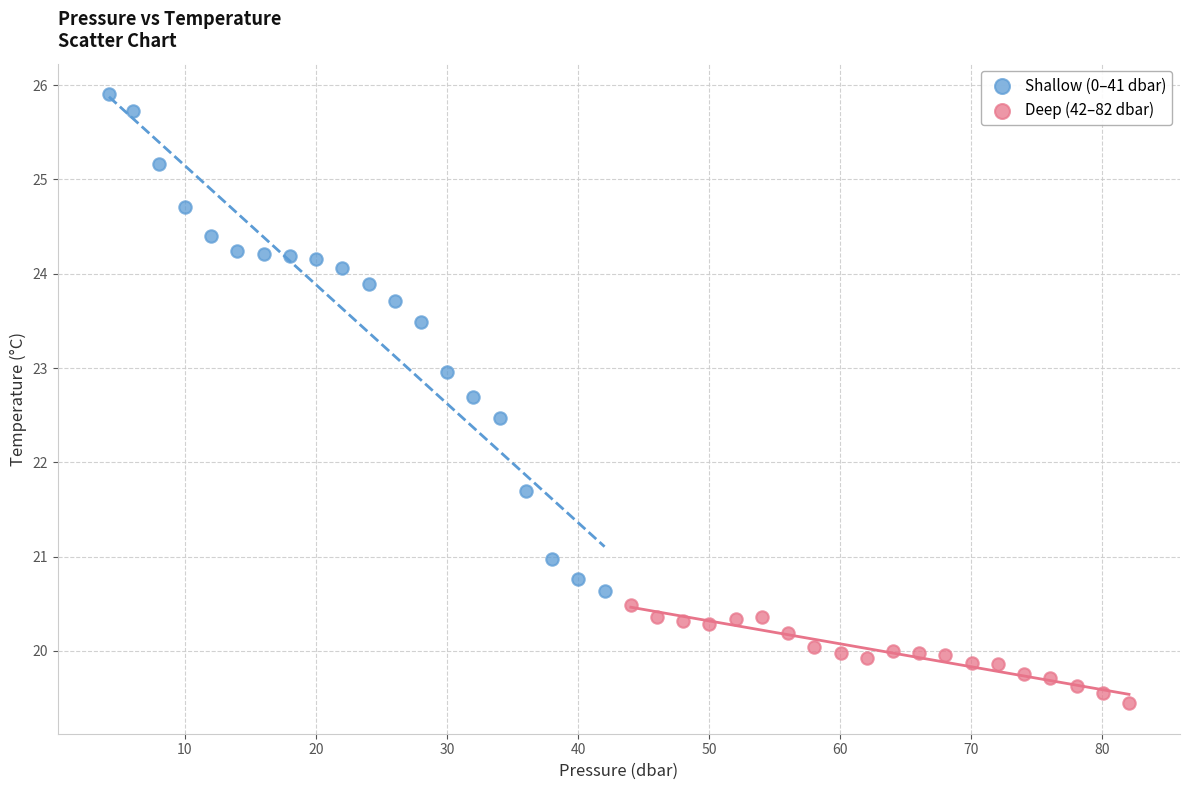

Which series contains the lowest Y value?

Deep (42–82 dbar)